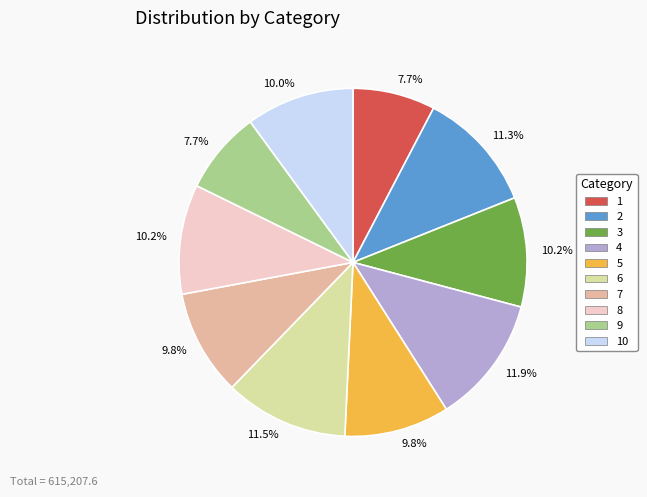

To the nearest percent, what is the average slice percentage?

10%